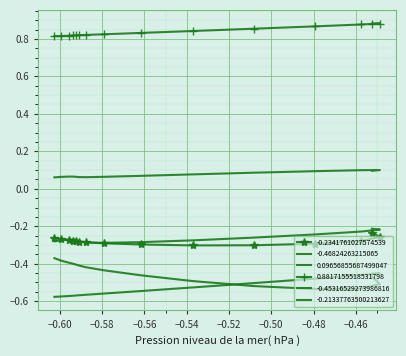

Which series has the largest range (max minus min)?

-0.46824263215065